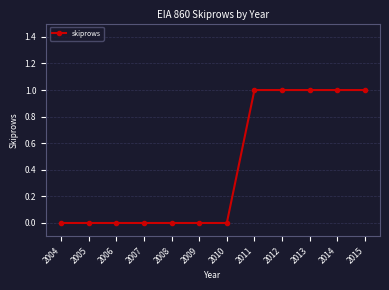

Reading right to left, list all the values displayed in this chart.

1	1	1	1	1	0	0	0	0	0	0	0